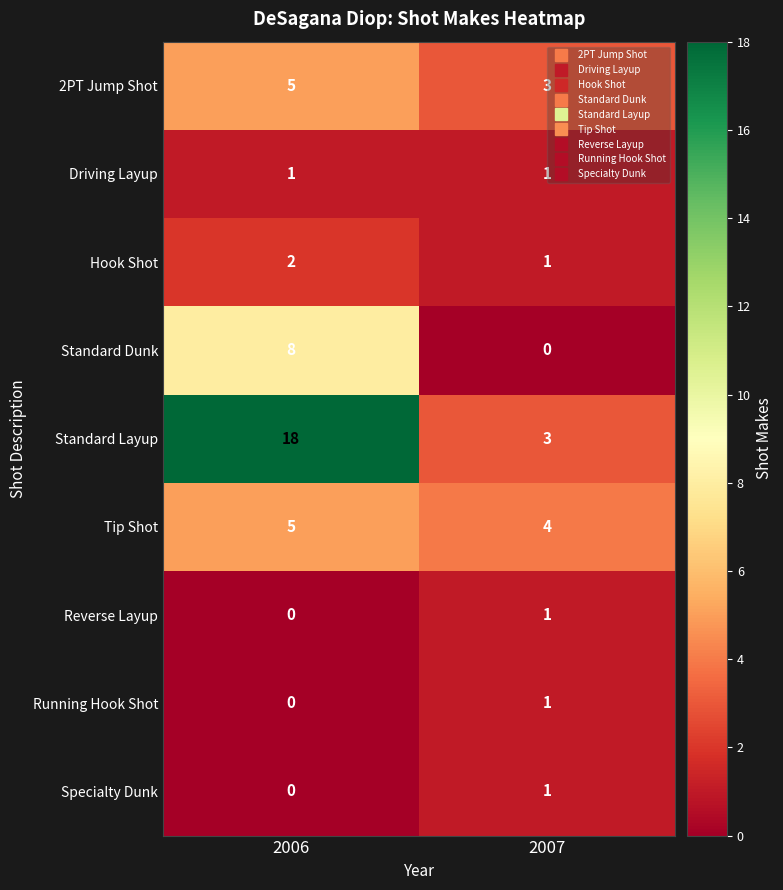

Is it true that Specialty Dunk equals 0 at 2006?

True